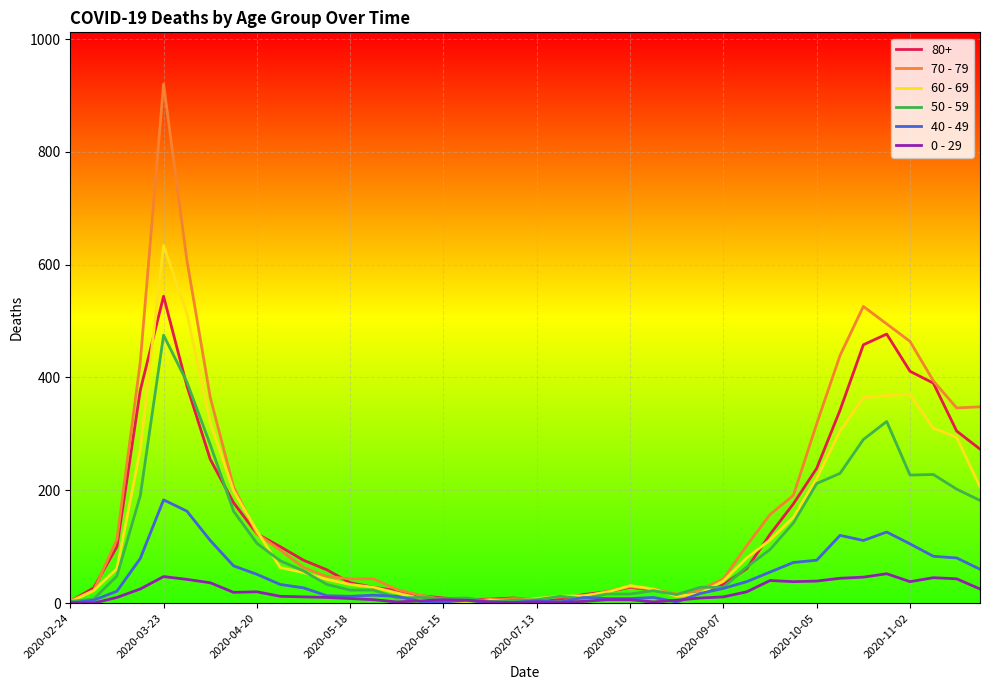

Which series has the widest spread of values?

70 - 79